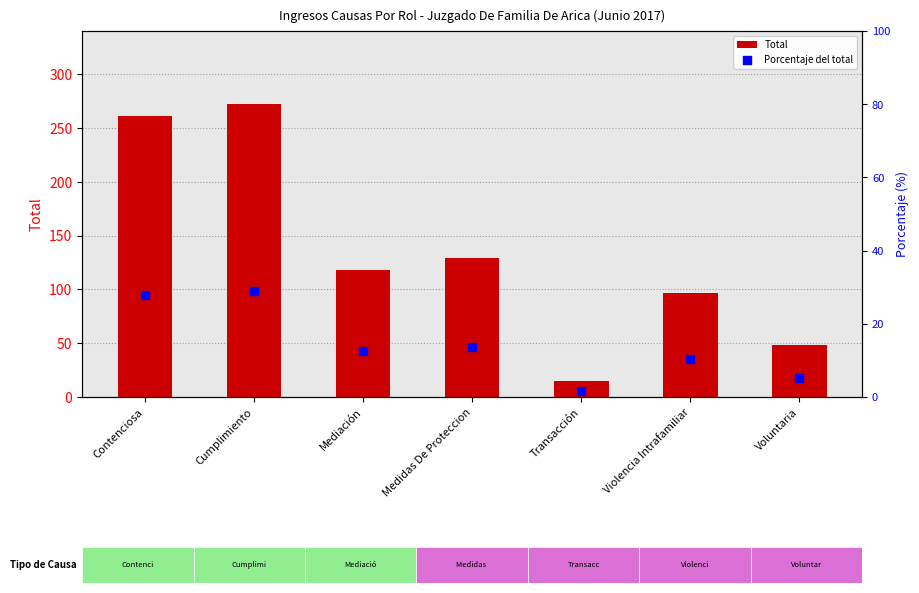

Which series has the widest spread of Y values?

Total